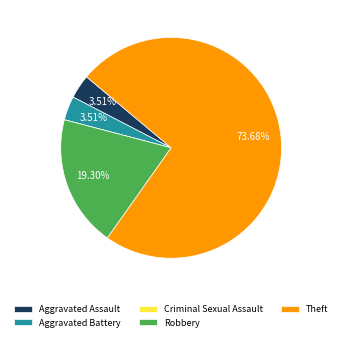

Between Aggravated Battery and Robbery, which is larger?

Robbery